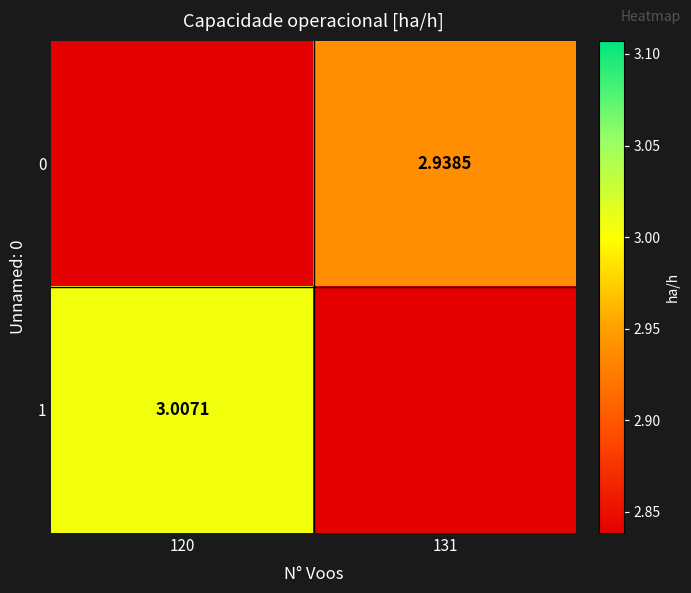

At 120, list the series in order from smallest to largest.

0, 1